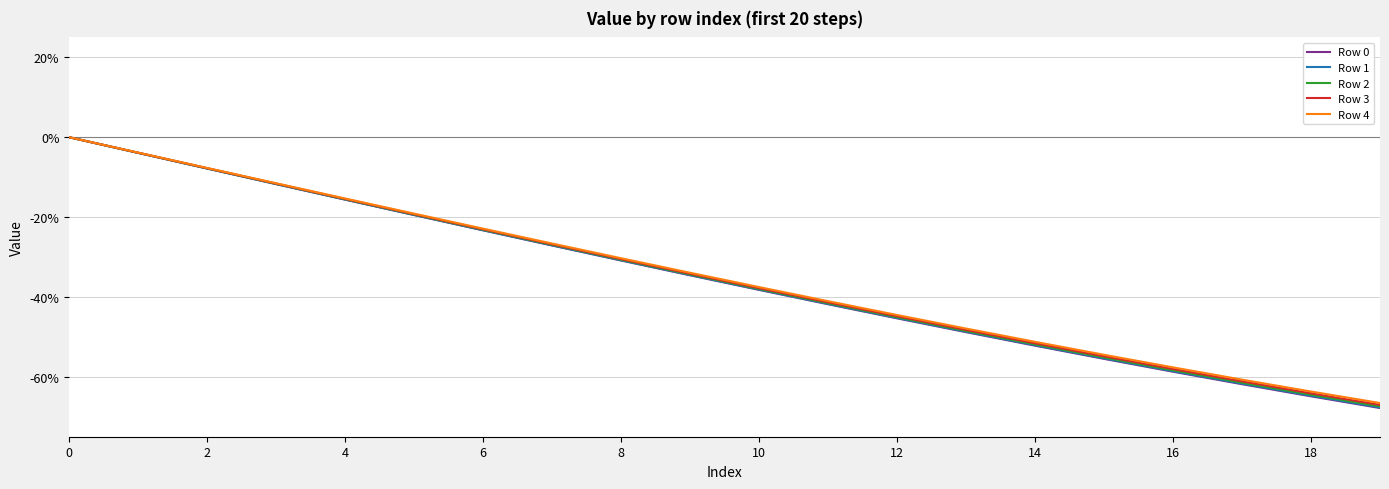

Does the chart display data point markers on the line(s)?

No